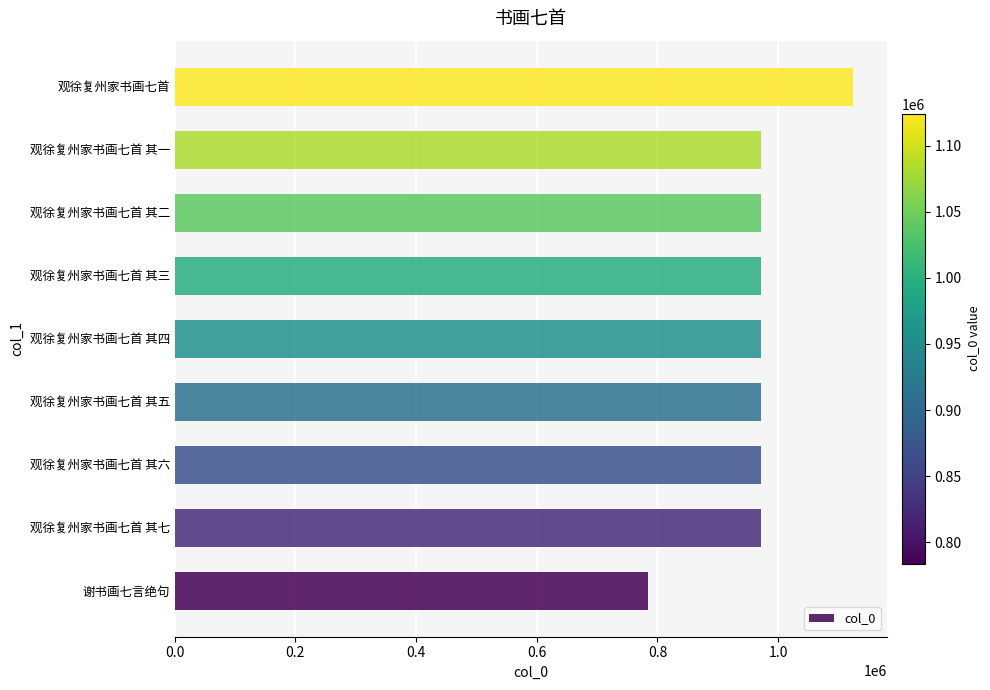

The value at 观徐复州家书画七首 其三 is 971349. True or false?

True